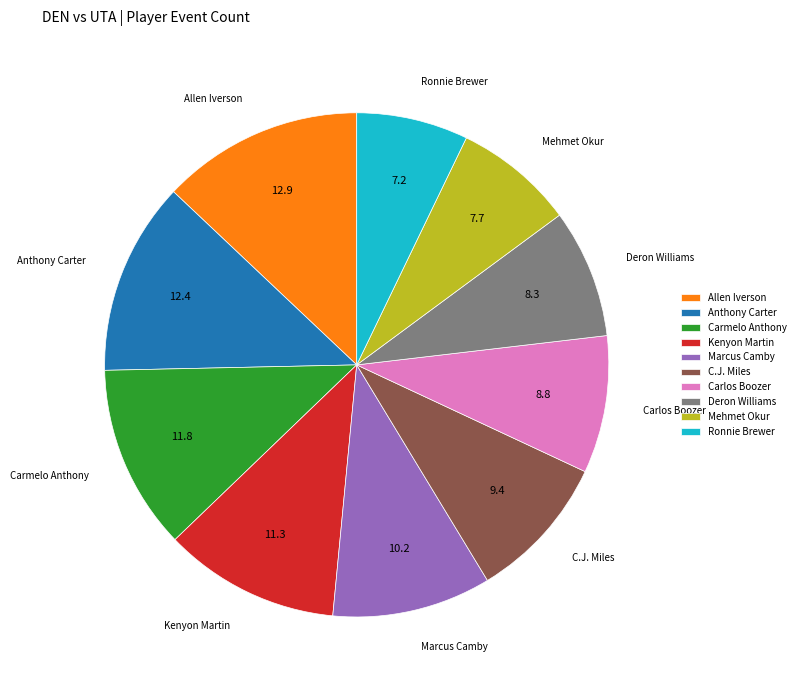

True or false: Carlos Boozer accounts for 9% of the total.

True